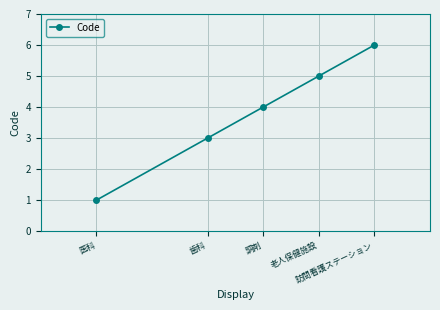

How many values are below 4?

2